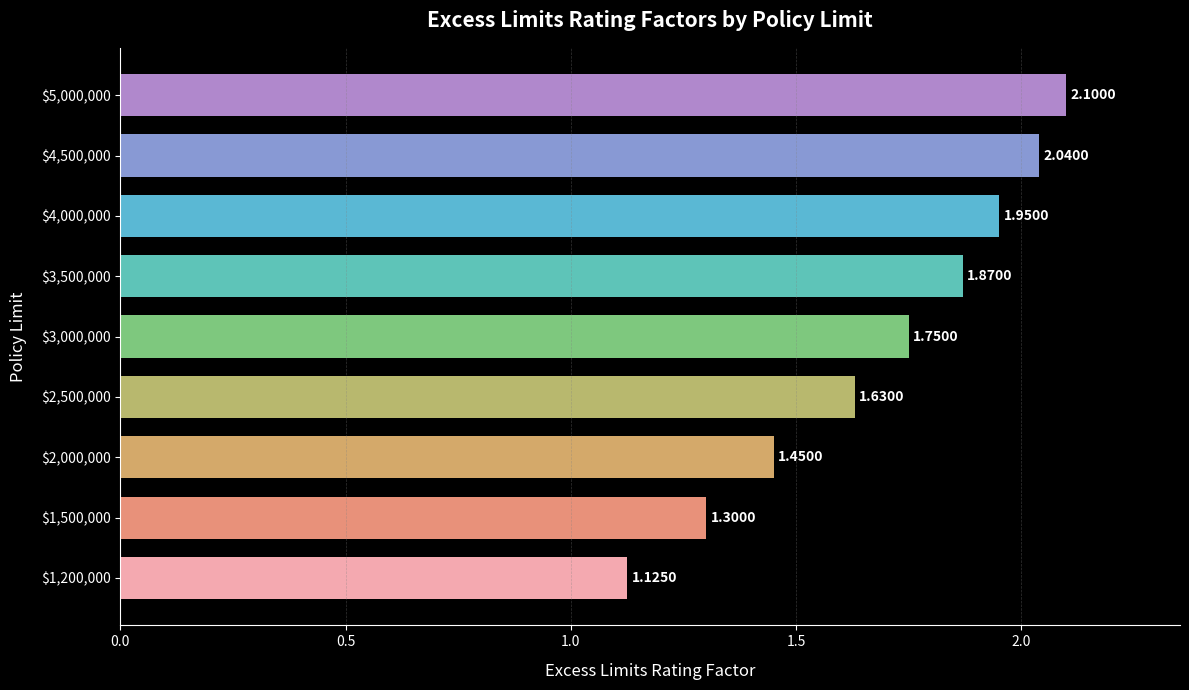

How many bars are there in total?

9